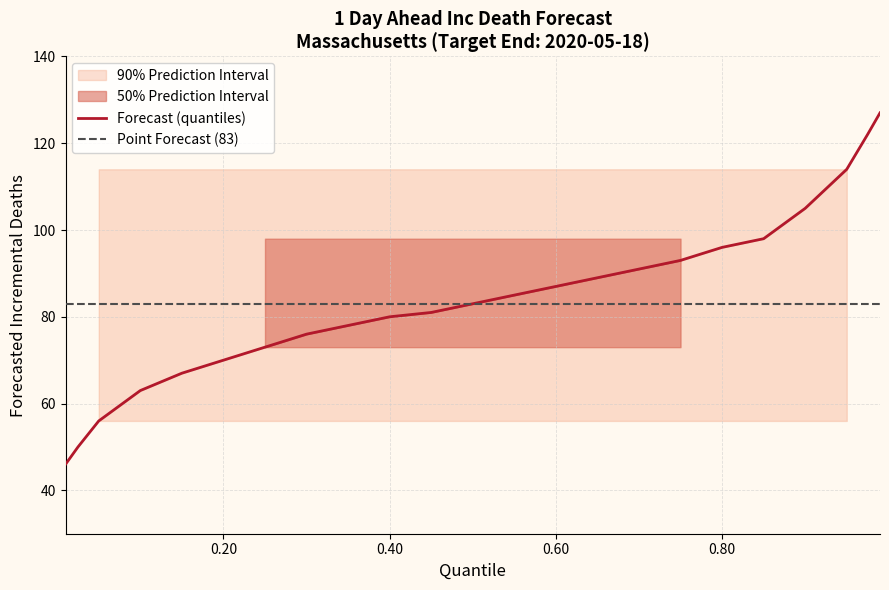

Which series has the widest spread of values?

90% CI